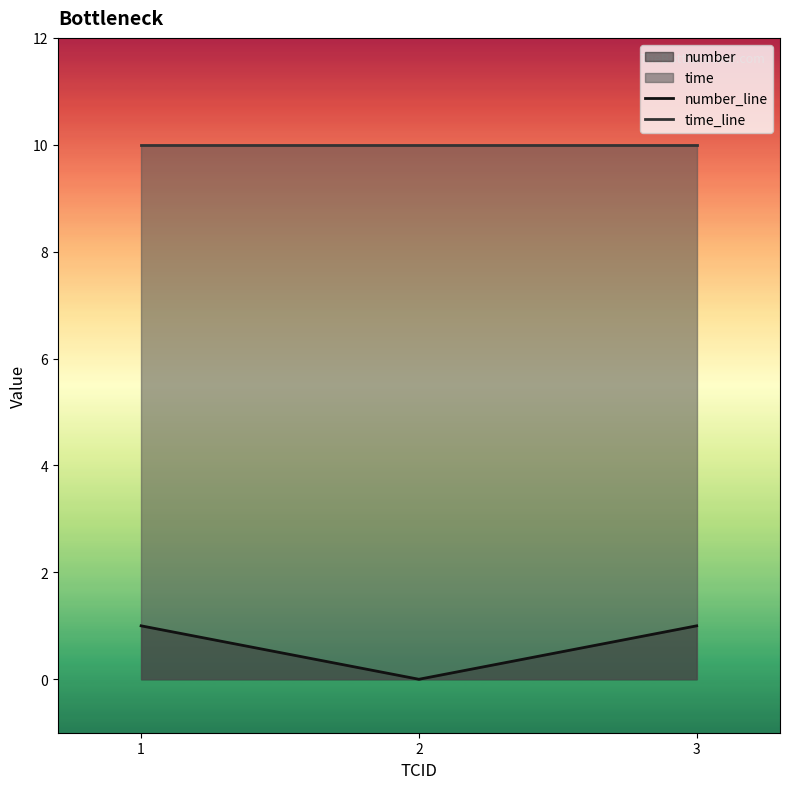

Rank the series at 3 from highest to lowest value.

time_line, number_line